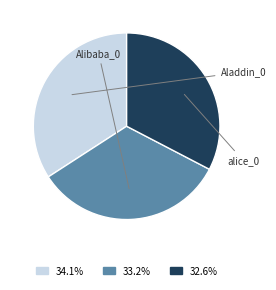

Do Aladdin_0 and Alibaba_0 together represent more than half of the pie?

Yes